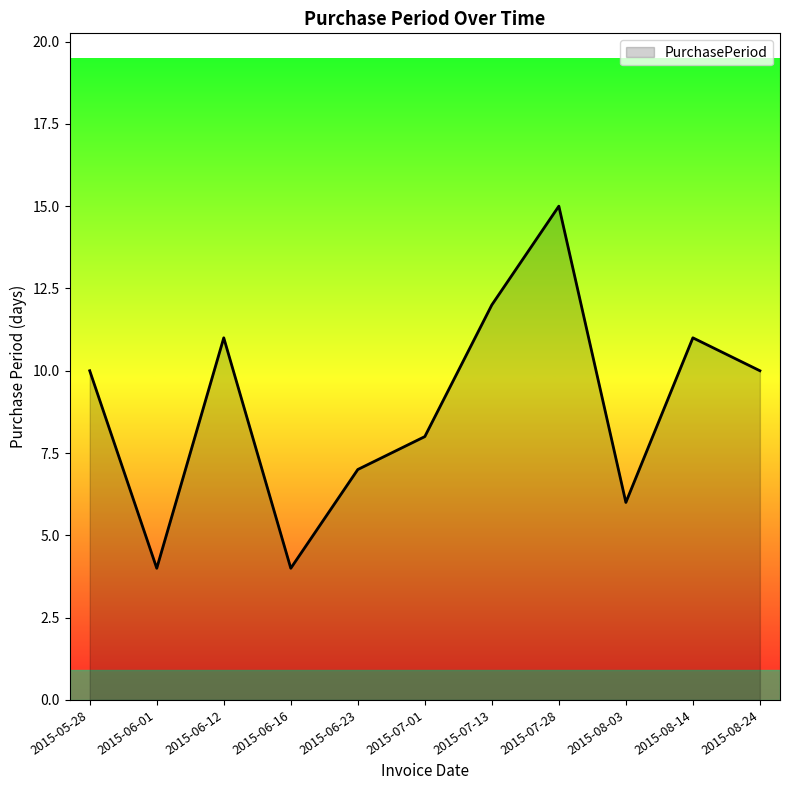

The value at 2015-07-28 is 6. True or false?

False